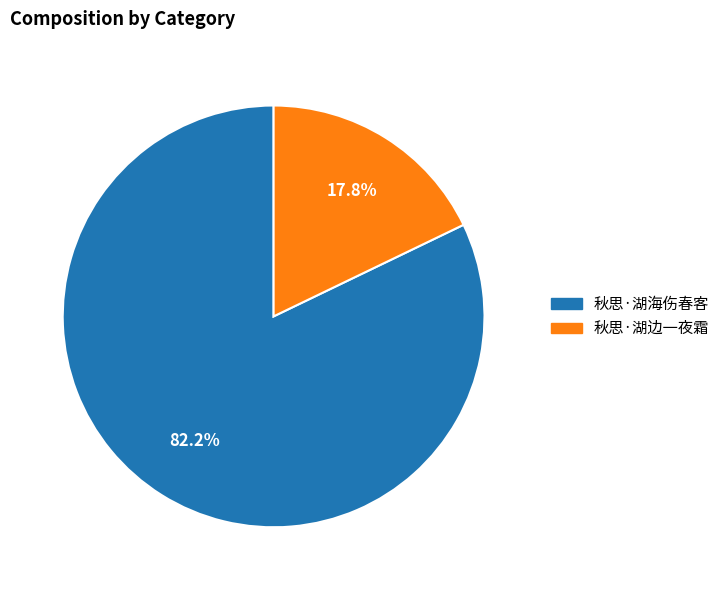

Which slice is the smallest?

秋思·湖边一夜霜